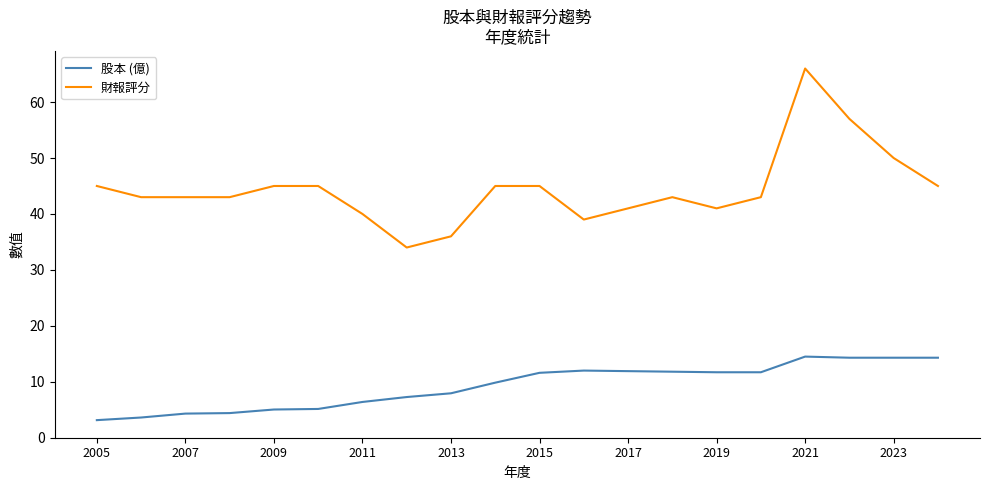

What is the average value of the 財報評分 series?

44.5